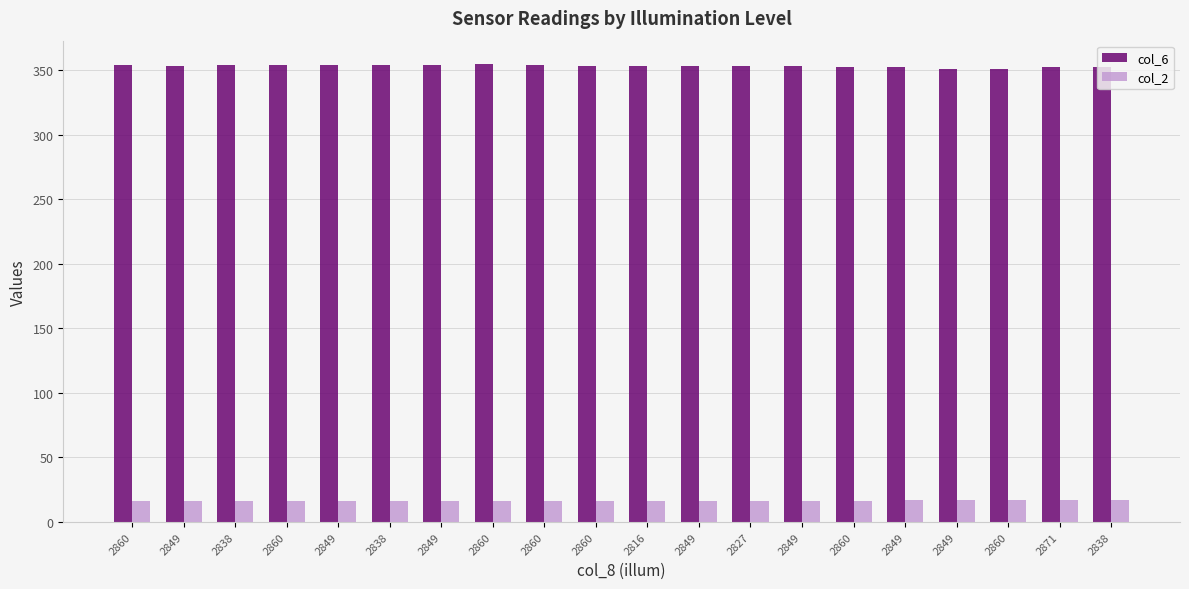

How many bars are there in total?

40